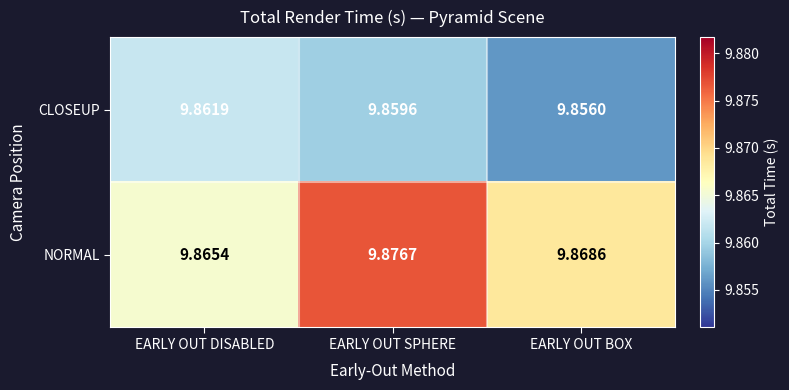

List the labels in order of NORMAL value, largest first.

EARLY OUT SPHERE, EARLY OUT BOX, EARLY OUT DISABLED